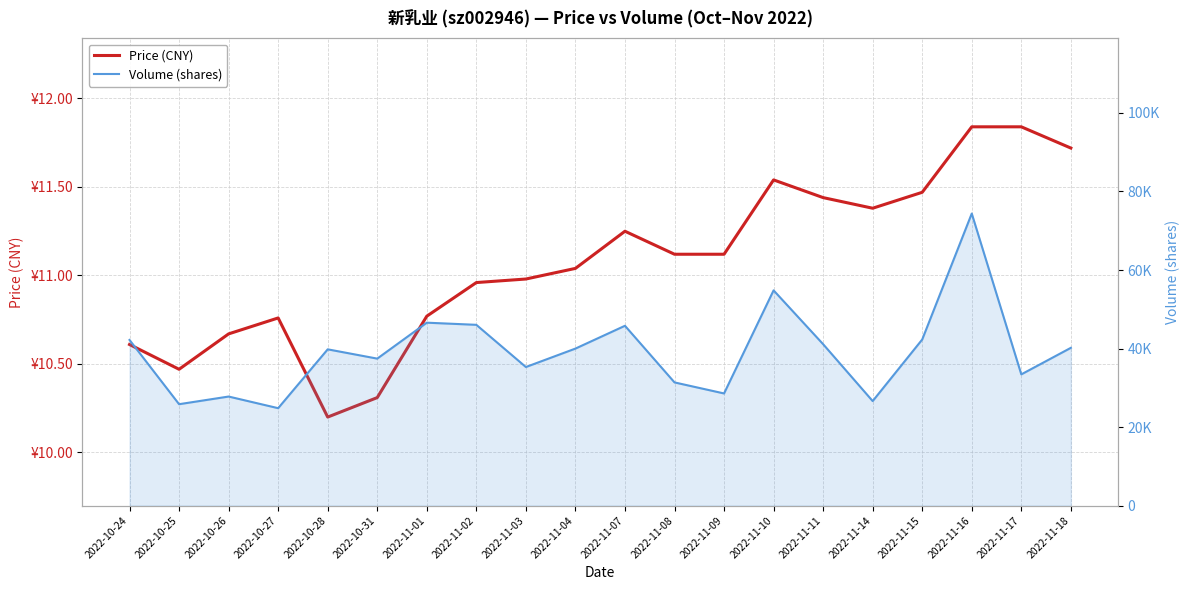

The price series shows 20.0 at 2022-11-14. True or false?

False